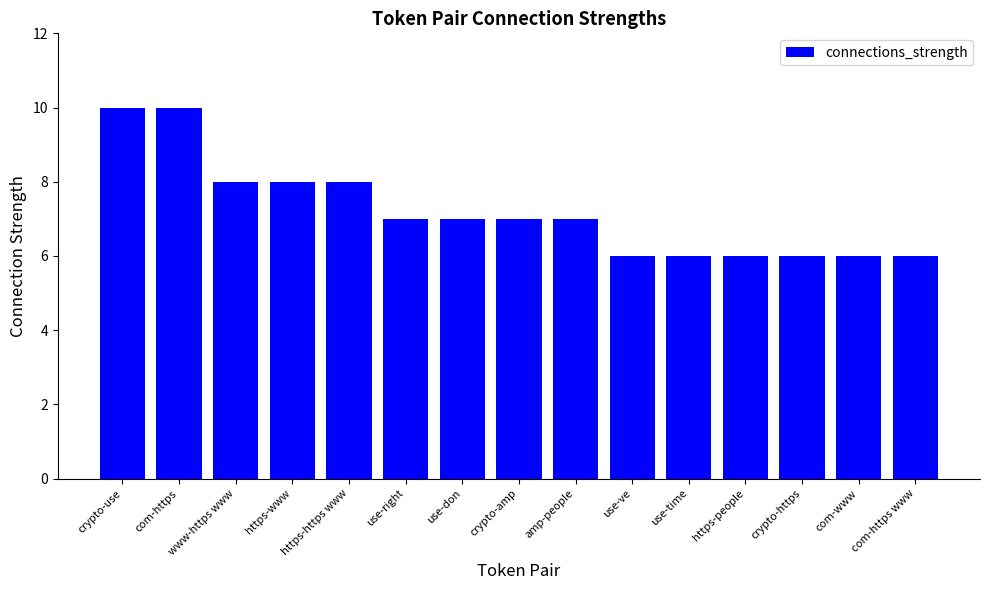

What is the greatest value displayed?

10